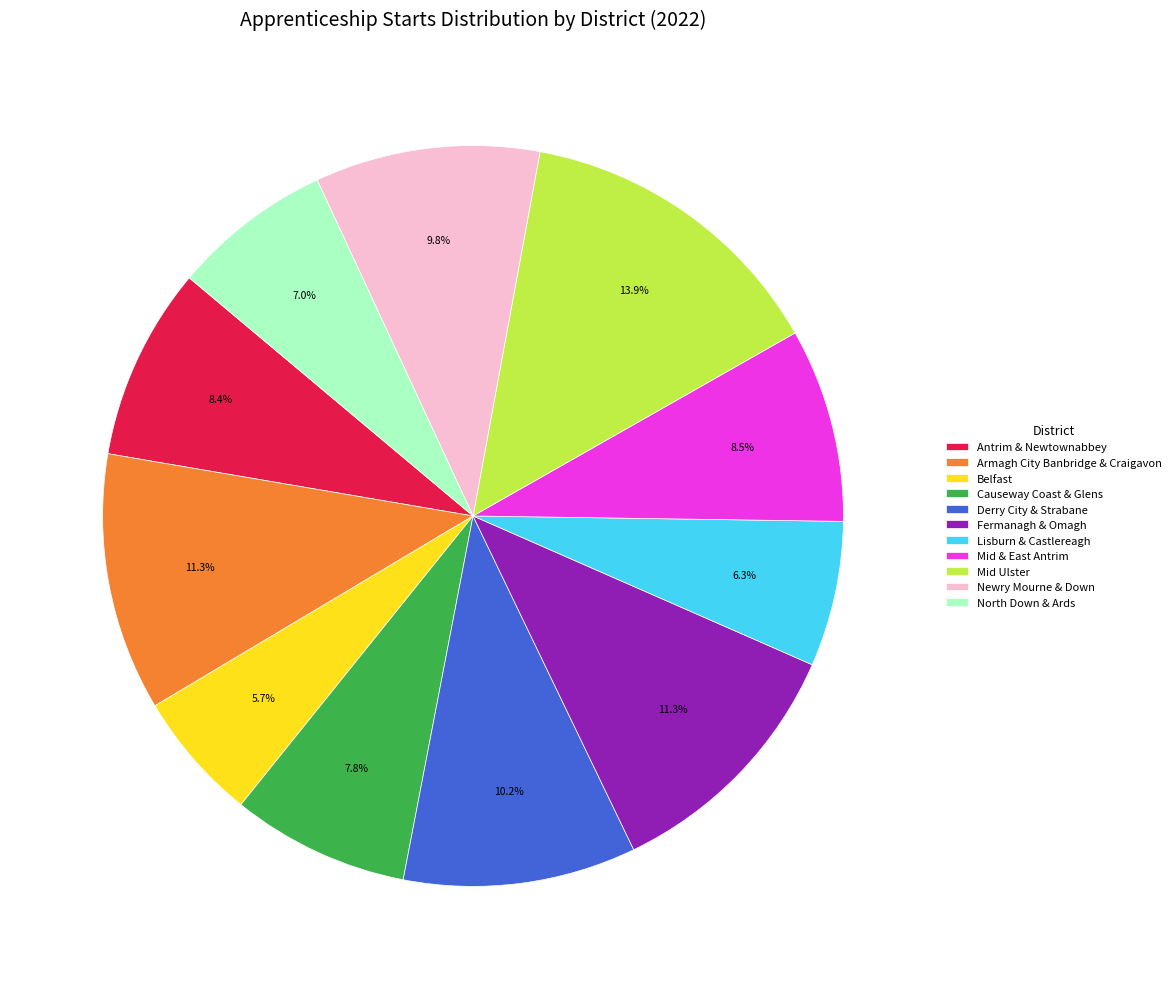

Between Fermanagh & Omagh and Derry City & Strabane, which is larger?

Fermanagh & Omagh